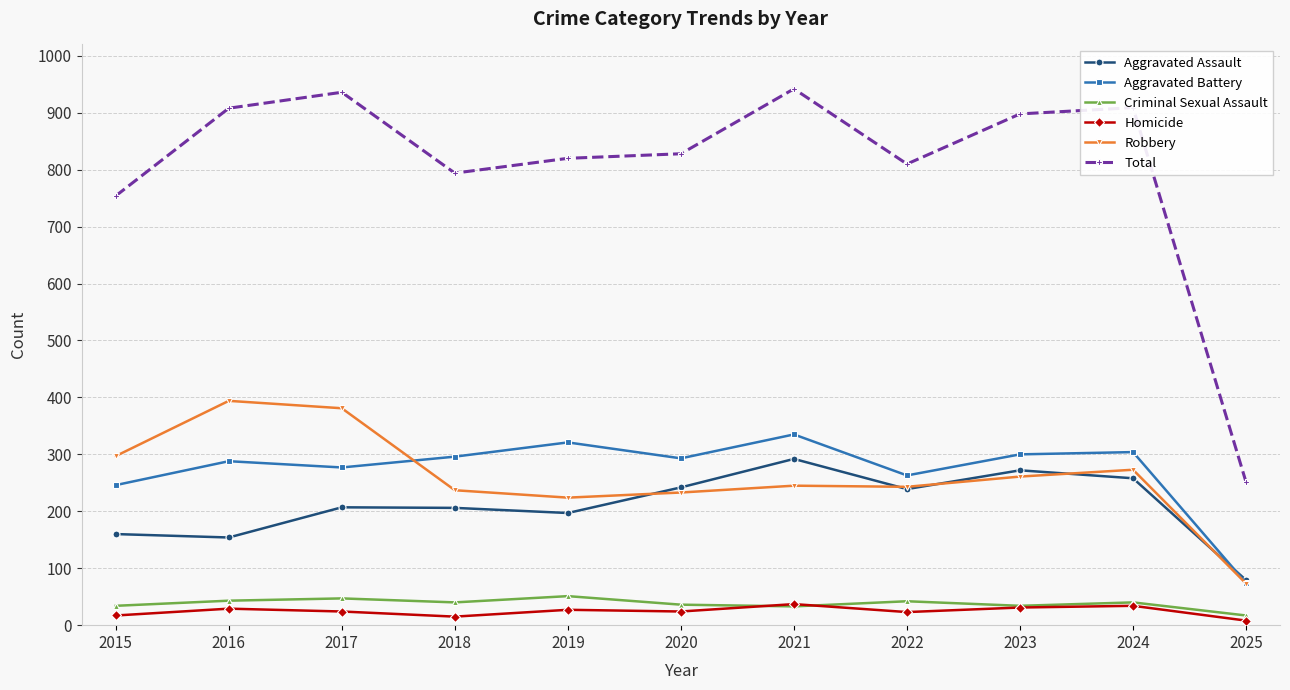

The Robbery series shows 245 at 2021. True or false?

True